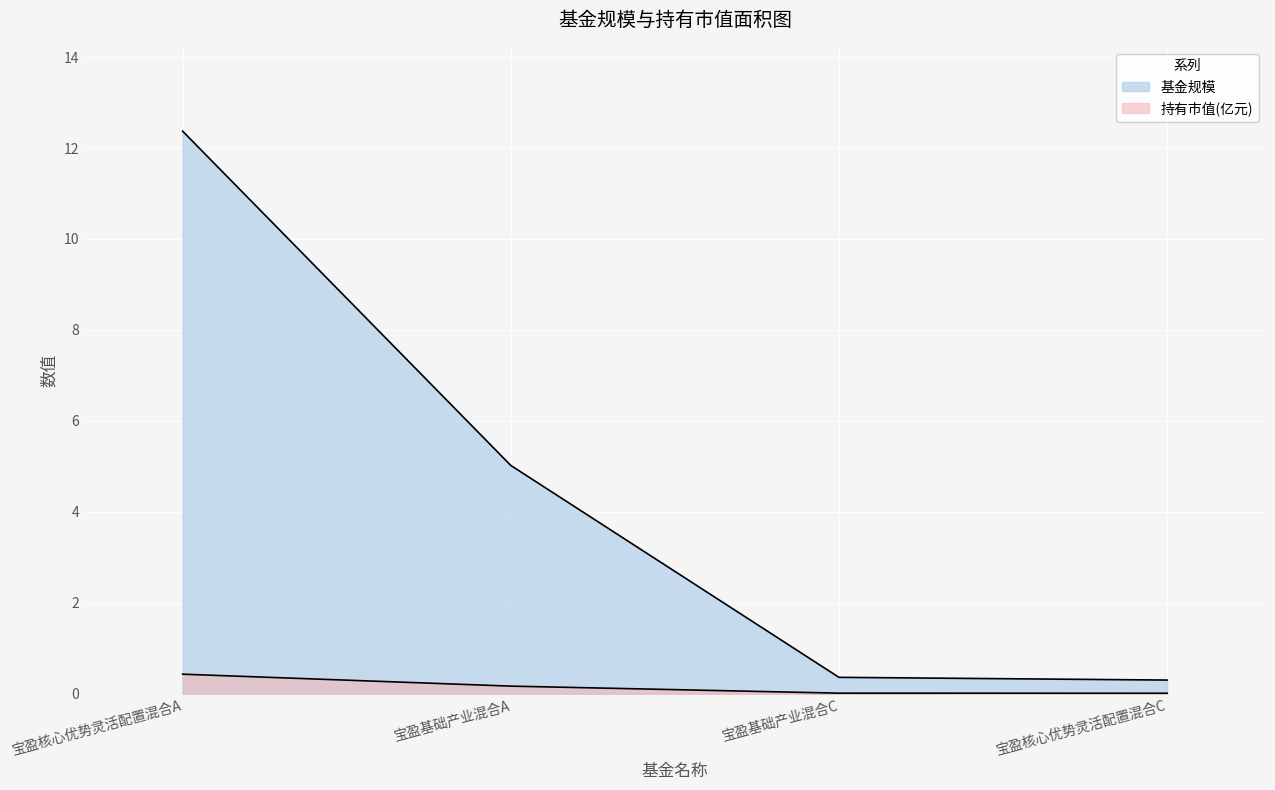

True or false: 持有市值(亿元) and 基金规模 intersect in this chart.

False